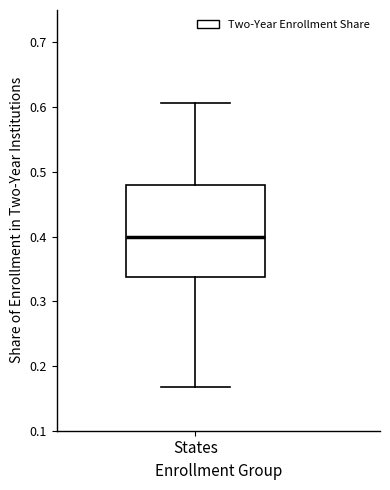

Transcribe this box plot: give where the median line is, the range the box spans, and where the two whiskers end, as read against the y-axis. The values are not printed on the chart, so give them approximately, as read against the axis.

median 0.40, box 0.34 to 0.48, whiskers 0.17 to 0.61